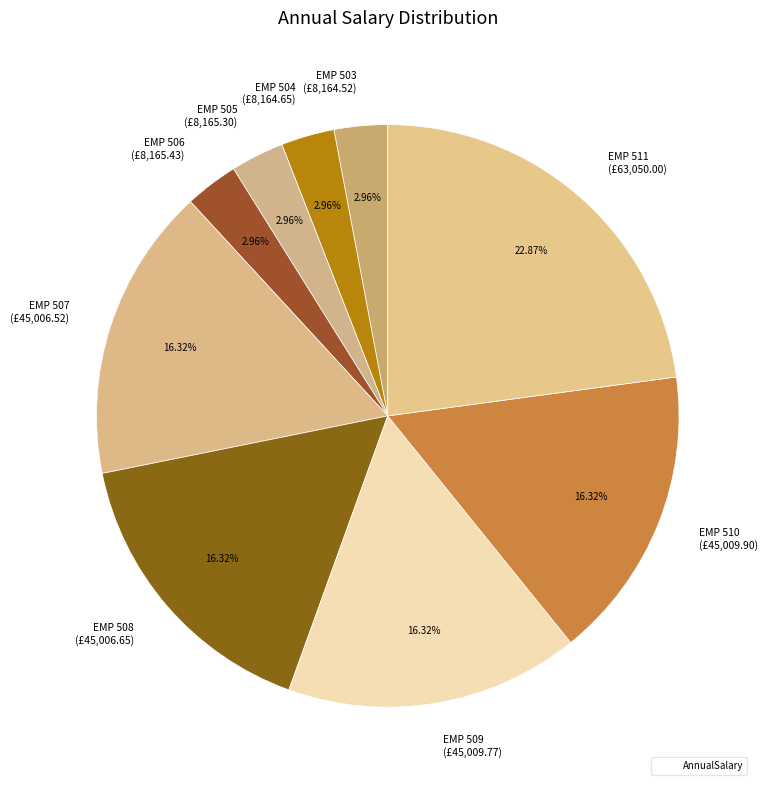

What is the ratio of the value at EMP 510 (£45,009.90) to the value at EMP 511 (£63,050.00)?

0.7